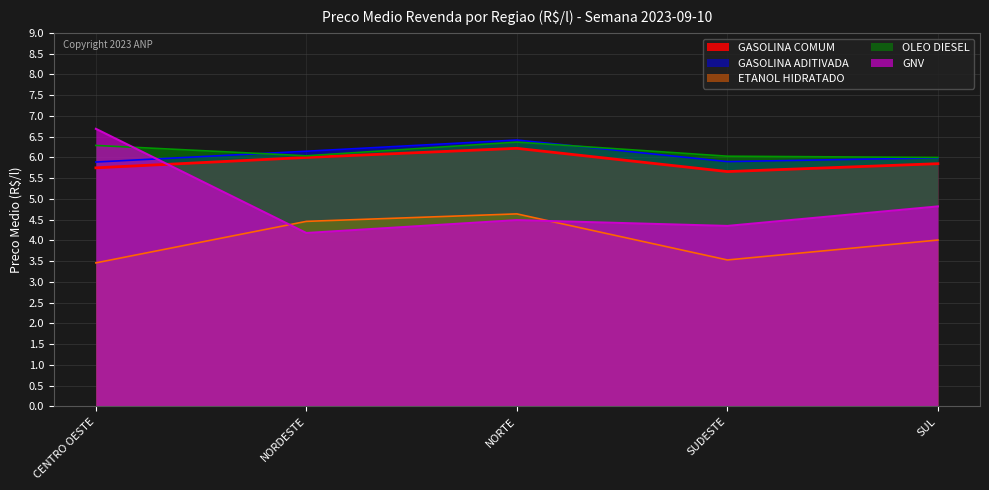

Reading left to right, extract all data points from this chart.

GASOLINA COMUM: CENTRO OESTE=5.8	NORDESTE=6.0	NORTE=6.2	SUDESTE=5.7	SUL=5.8
GASOLINA ADITIVADA: CENTRO OESTE=5.9	NORDESTE=6.2	NORTE=6.4	SUDESTE=5.9	SUL=6.0
ETANOL HIDRATADO: CENTRO OESTE=3.5	NORDESTE=4.5	NORTE=4.6	SUDESTE=3.5	SUL=4.0
OLEO DIESEL: CENTRO OESTE=6.3	NORDESTE=6.0	NORTE=6.4	SUDESTE=6.0	SUL=6.0
GNV: CENTRO OESTE=6.7	NORDESTE=4.2	NORTE=4.5	SUDESTE=4.3	SUL=4.8